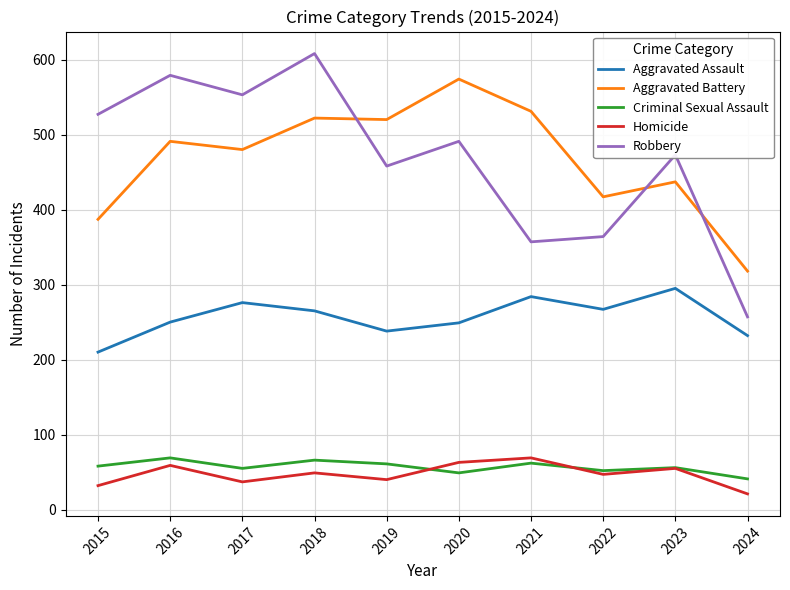

What is the sum of all Criminal Sexual Assault values?

569